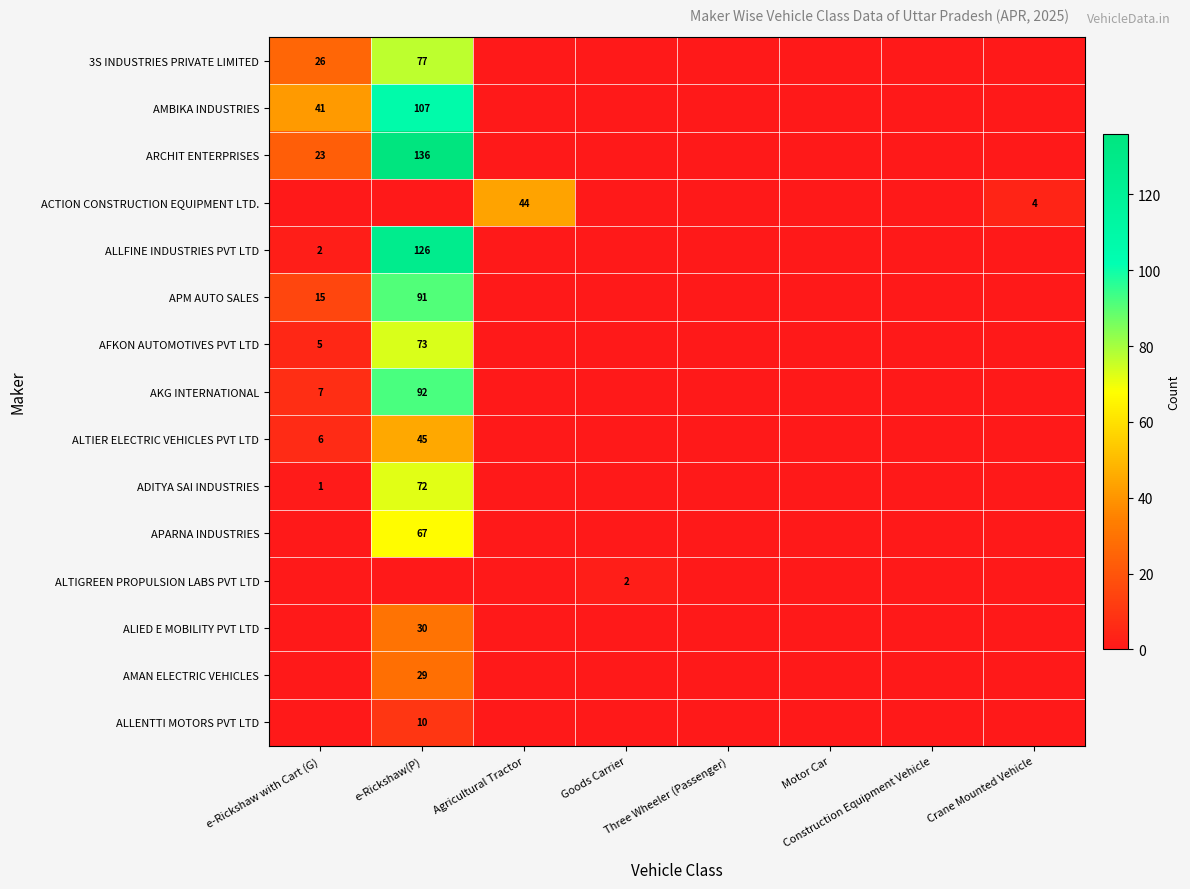

True or false: AMAN ELECTRIC VEHICLES has a value of 29 at e-Rickshaw(P).

True